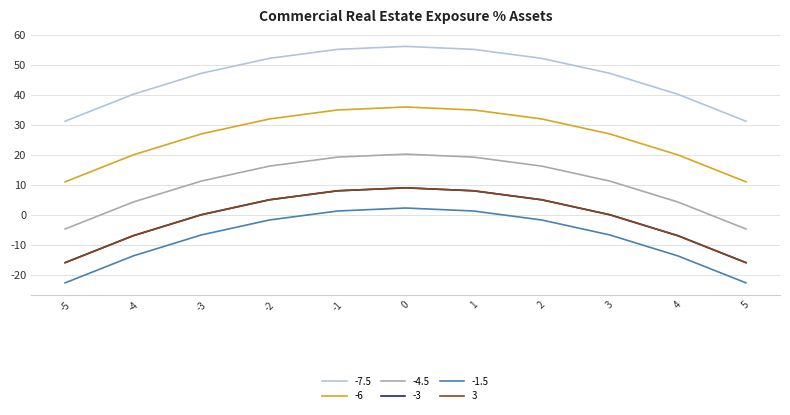

Does the chart display data point markers on the line(s)?

No